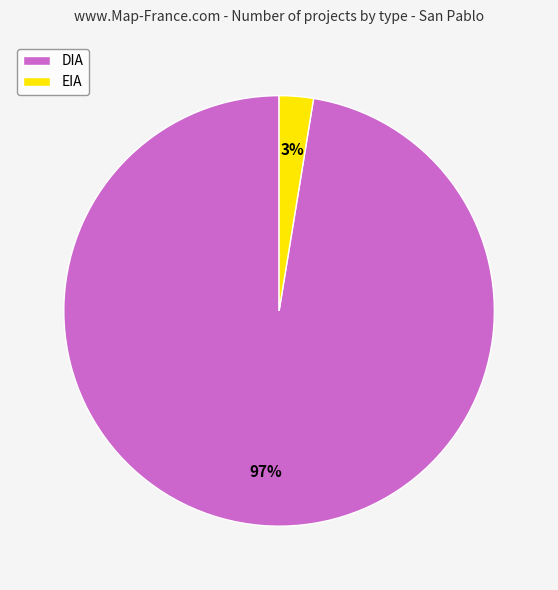

What is the smallest slice in the pie chart?

EIA